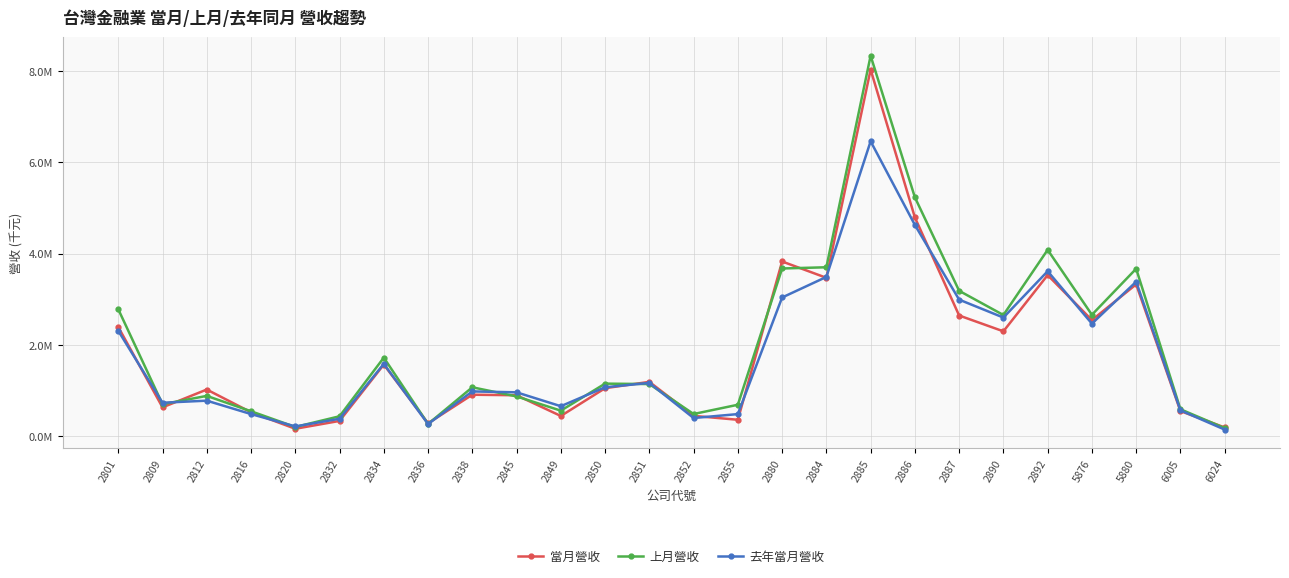

True or false: 上月營收 and 當月營收 intersect in this chart.

True